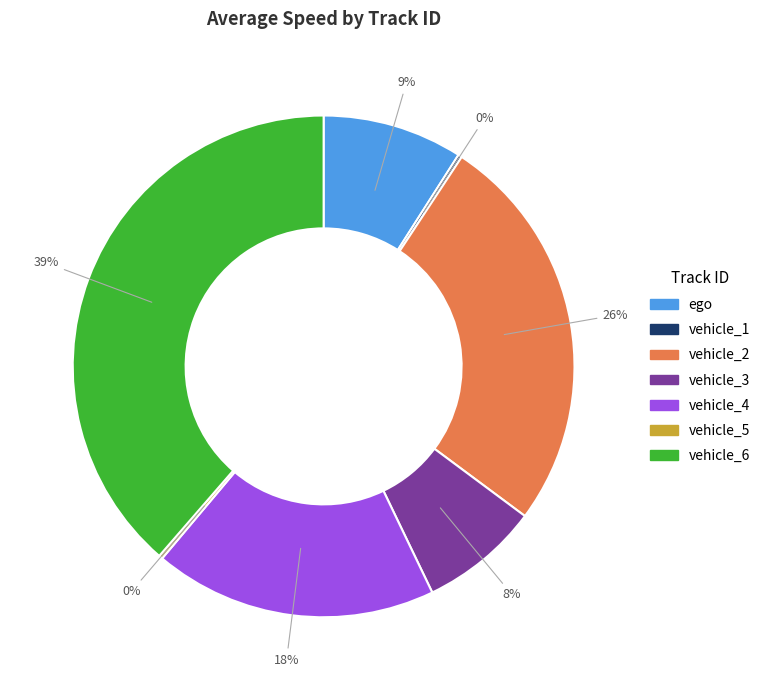

Does any single category account for the majority?

No